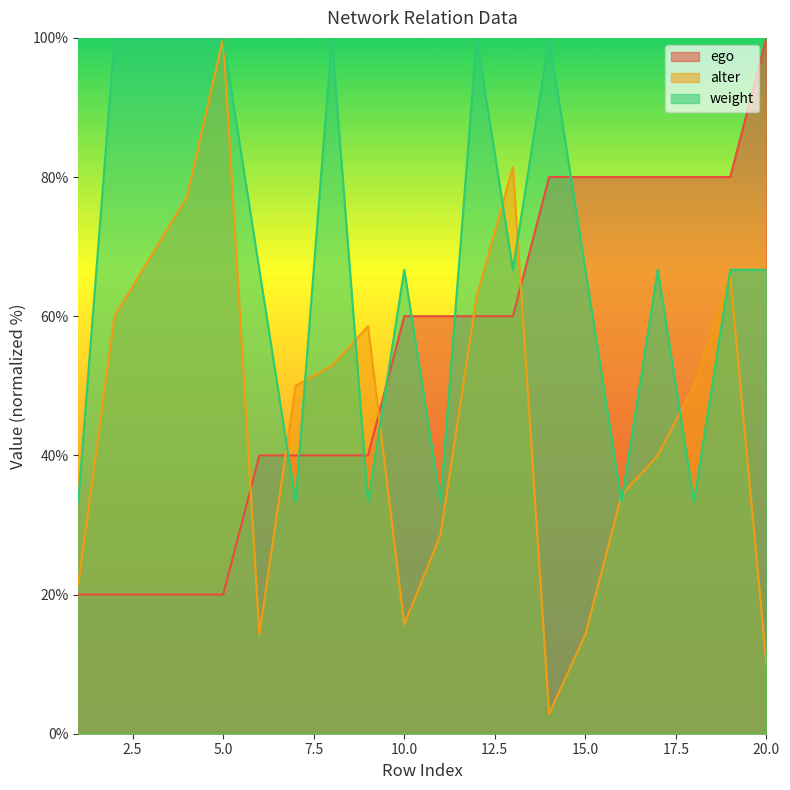

What is the average value of the alter series?

45.4